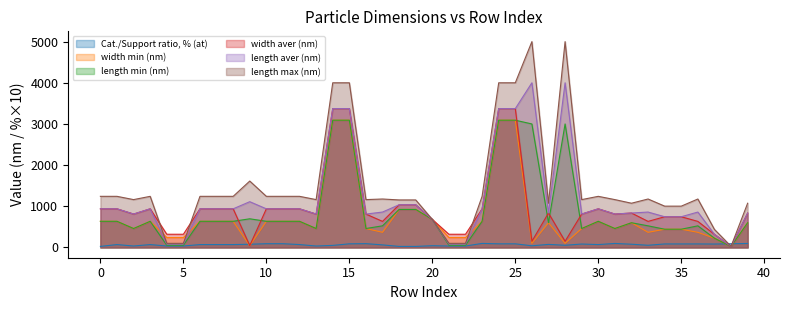

List the series in order of their peak value, highest first.

length max (nm), length aver (nm), width aver (nm), width min (nm), length min (nm), Cat./Support ratio, % (at)